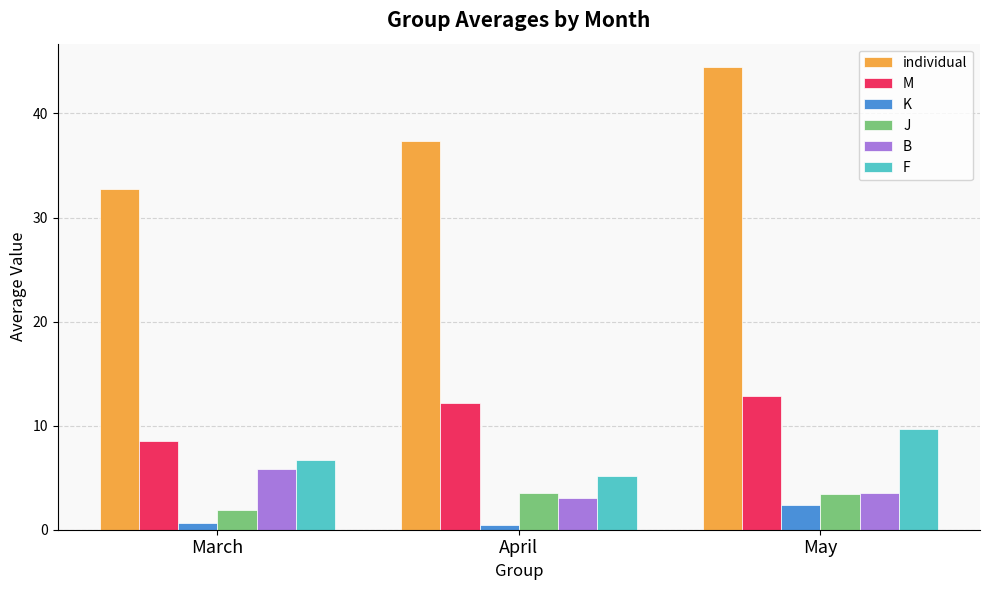

What is the minimum value for B?

3.1